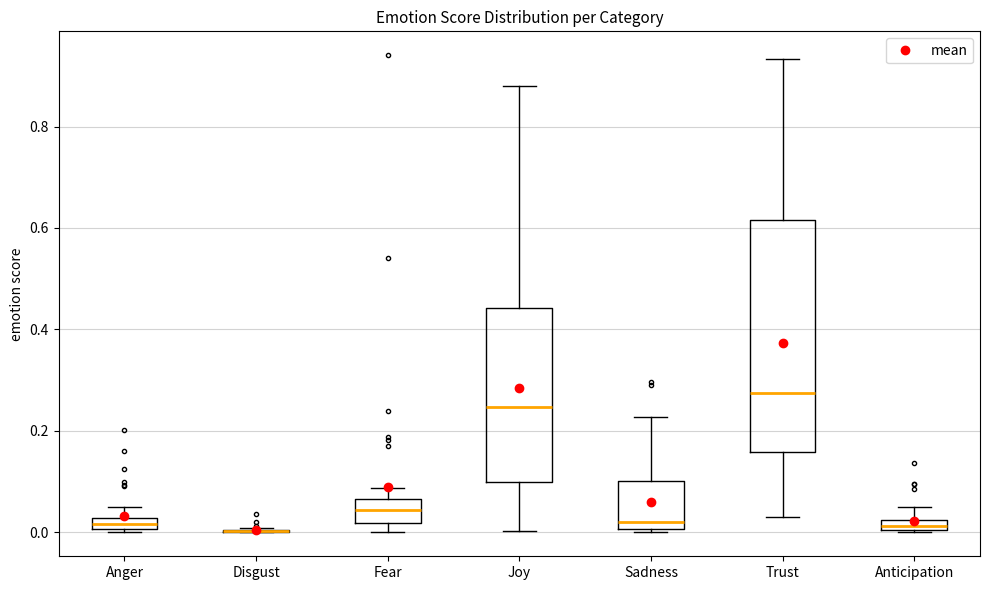

Comparing the boxes themselves (not the whiskers), which one is the tallest?

Trust